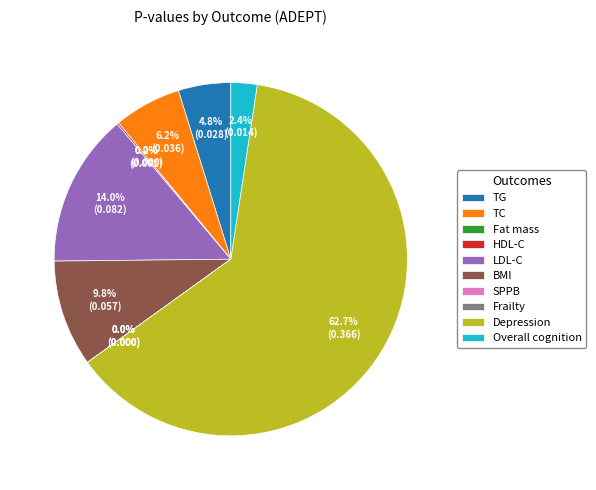

What is the total percentage of BMI and Overall cognition?

12.2%